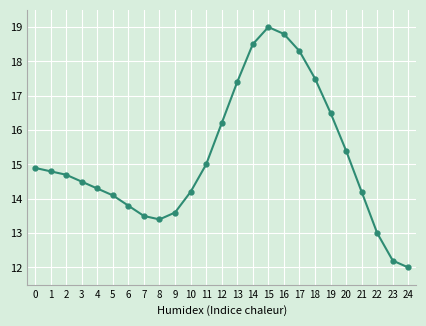

What is the maximum value shown in the chart?

19.0